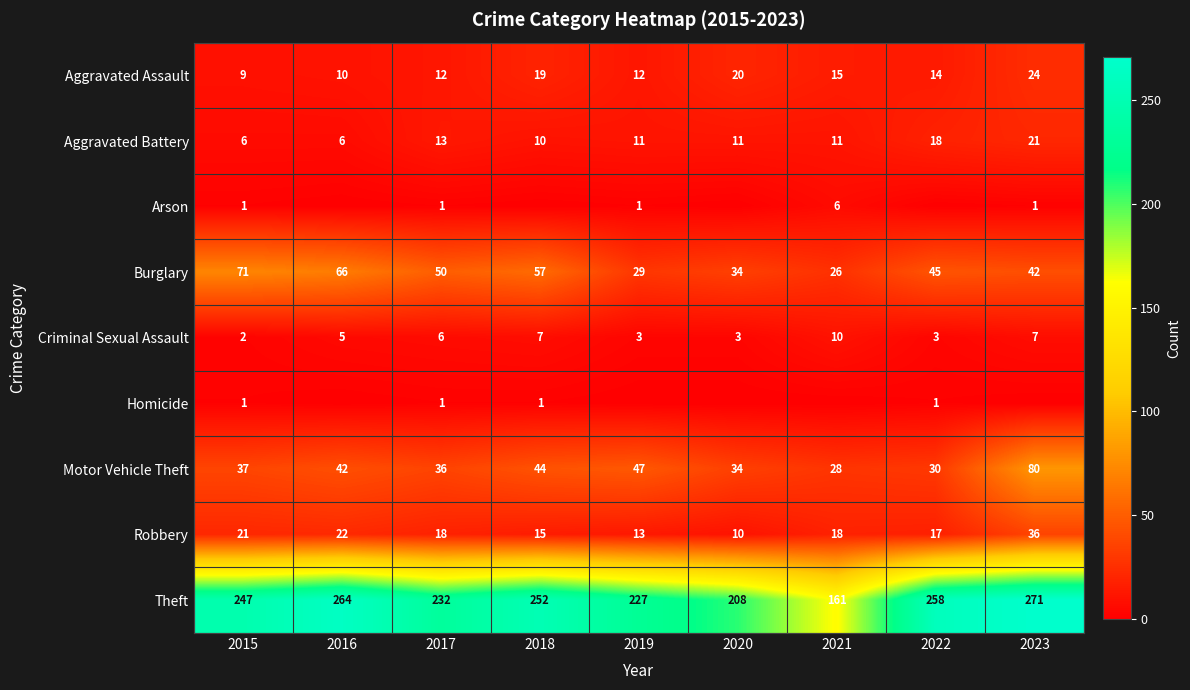

How many data points in Burglary are less than 45?

4